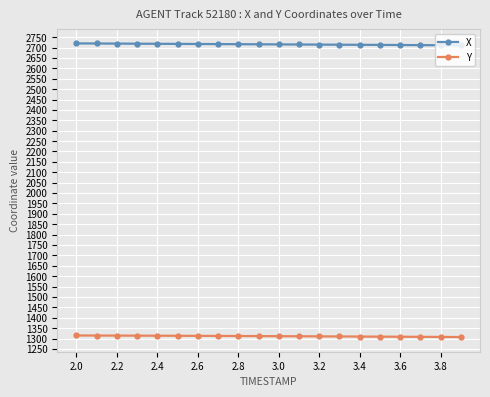

How many values in the X series exceed 2715?

11